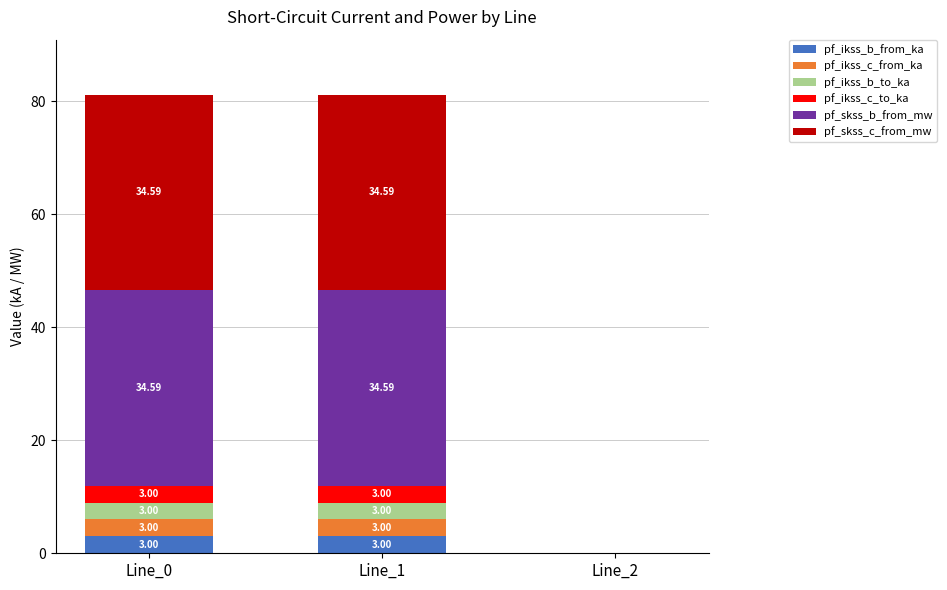

What are all the series names shown in the legend?

pf_ikss_b_from_ka, pf_ikss_c_from_ka, pf_ikss_b_to_ka, pf_ikss_c_to_ka, pf_skss_b_from_mw, pf_skss_c_from_mw